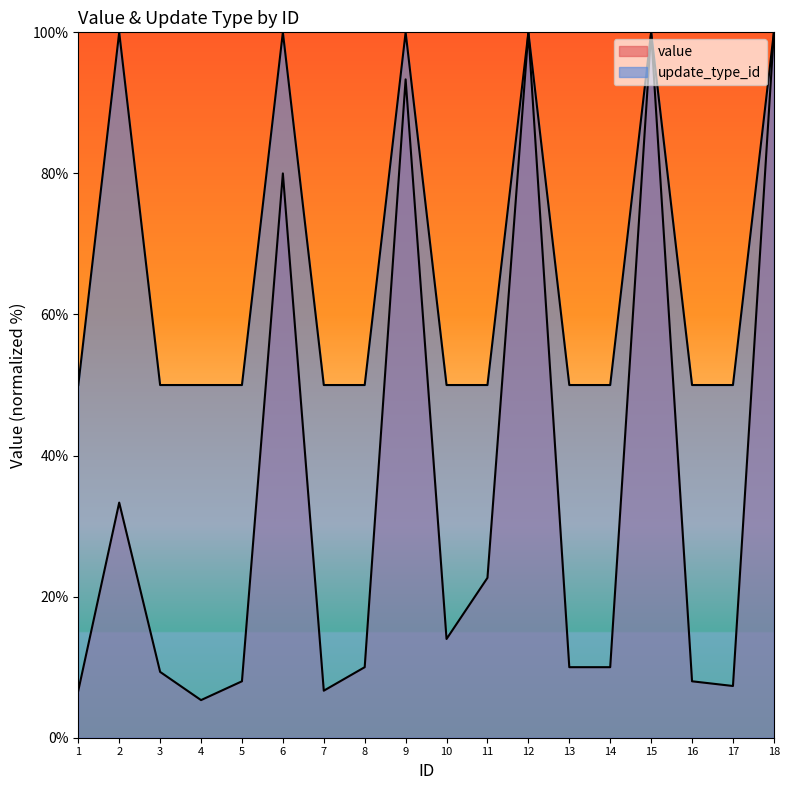

True or false: update_type_id and value cross at least once.

False